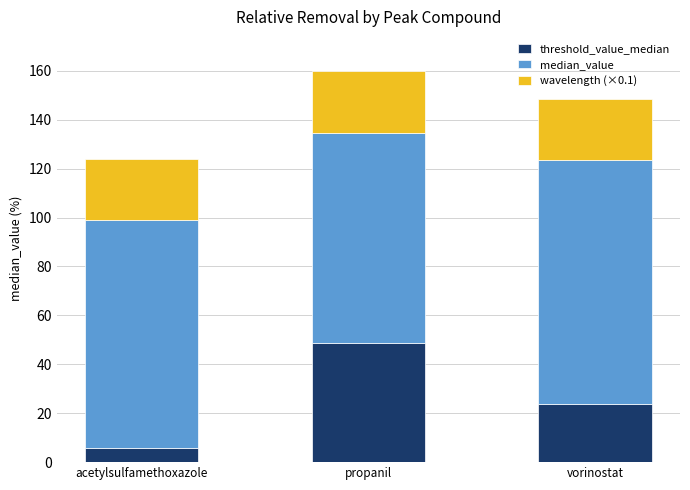

What is the difference between the maximum and minimum values in the threshold_value_median series?

42.9